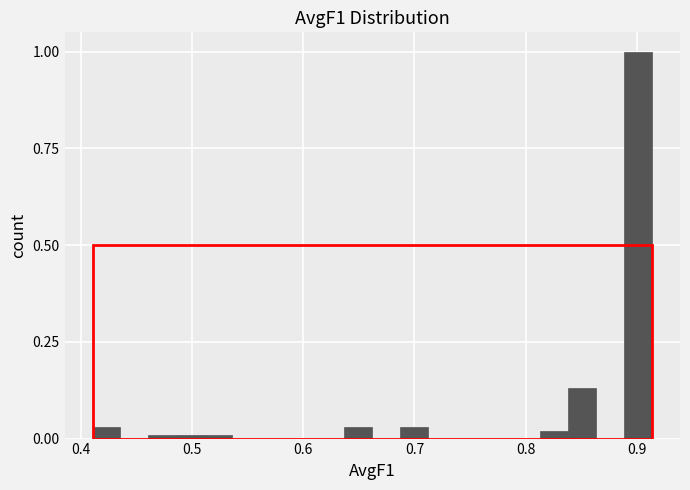

Read against the x-axis, roughly where is the centre of the tallest bar?

0.90